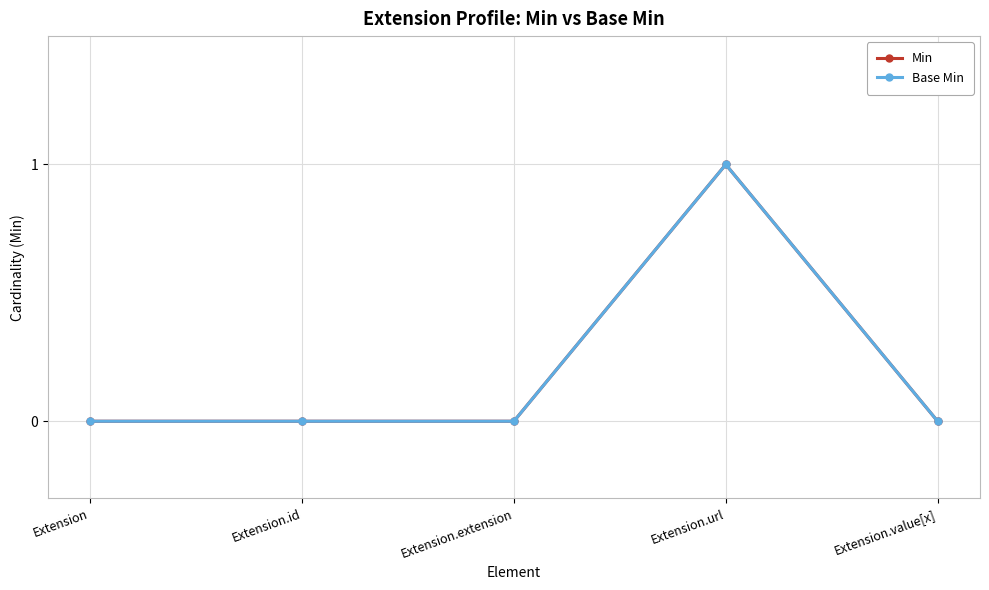

Is this an area chart (filled region under the line)?

No